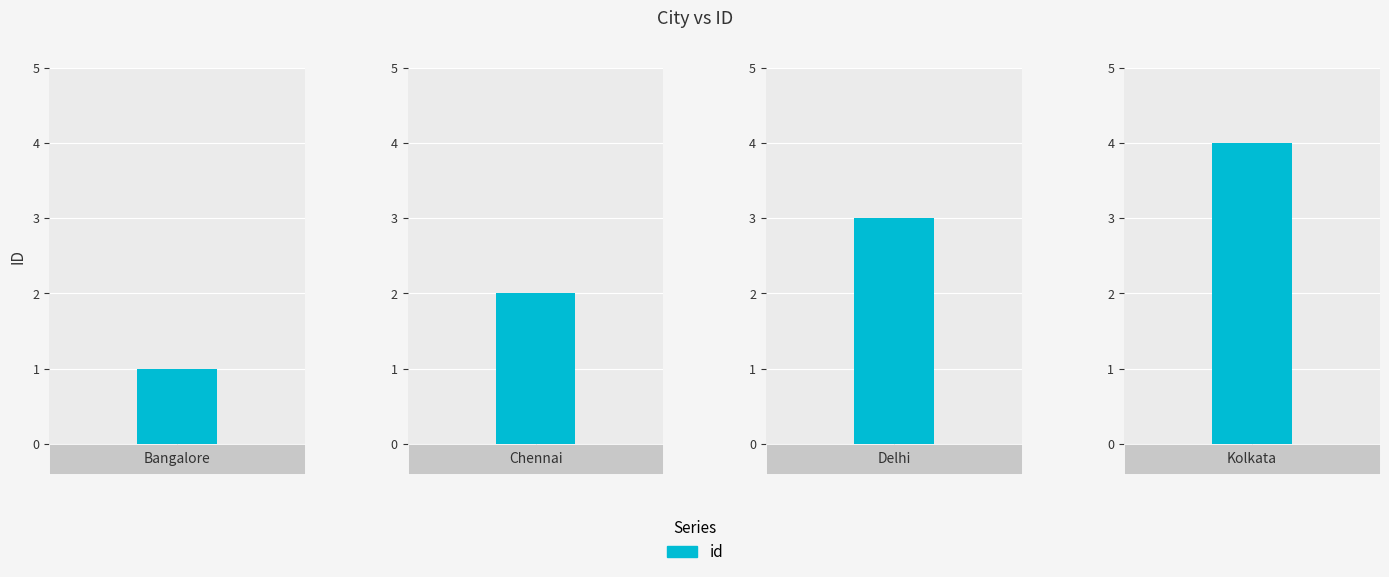

Where does the data first go above 3?

Kolkata